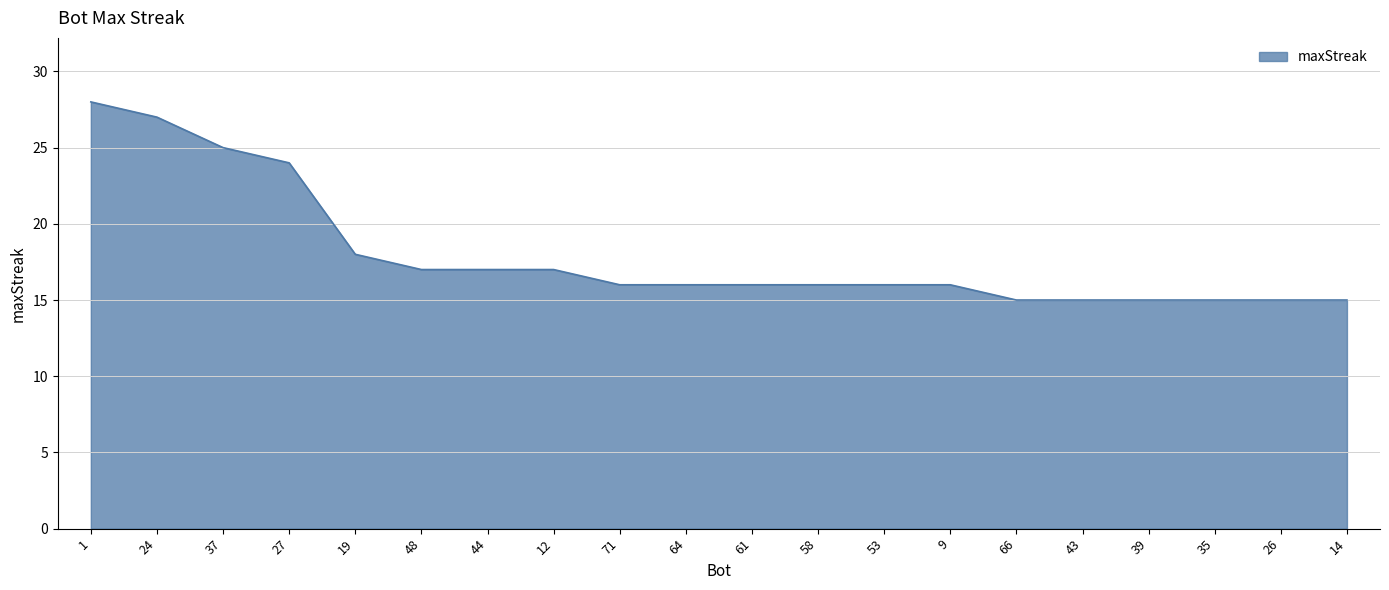

What is the difference between the maximum and minimum values?

13